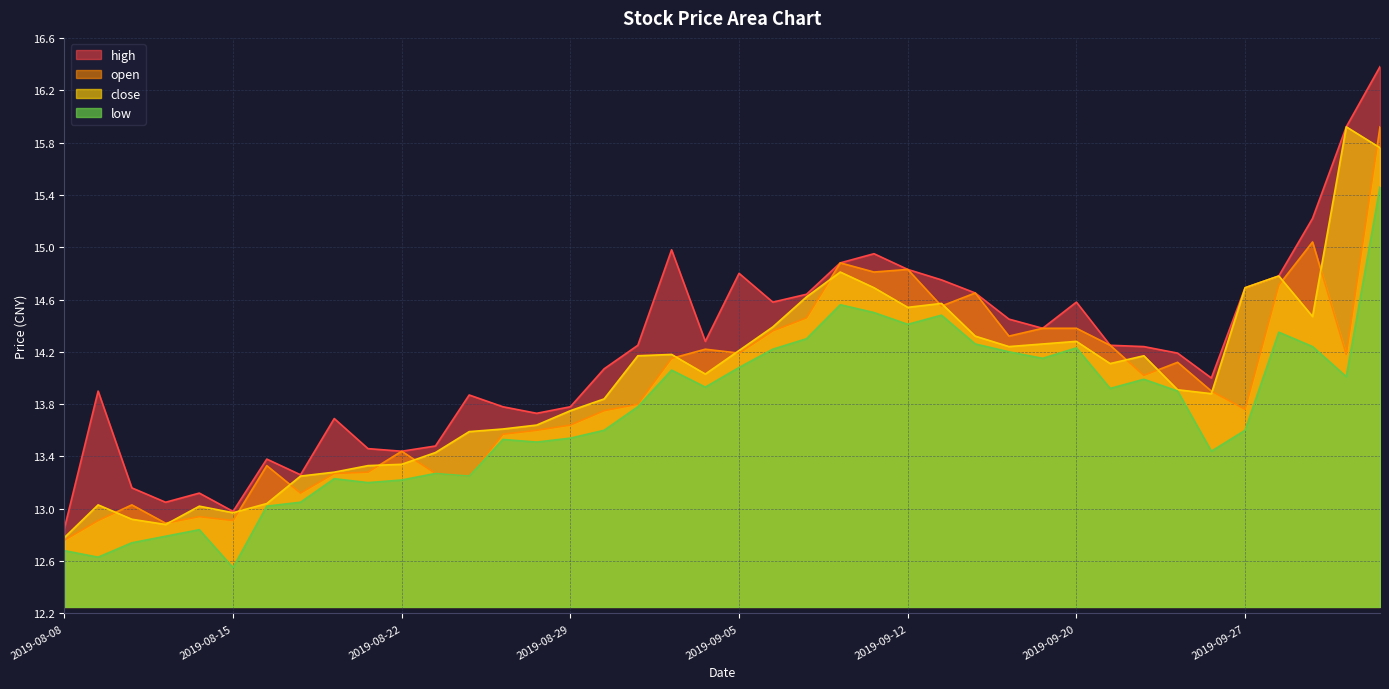

At how many categories does at least one series exceed 13?

38